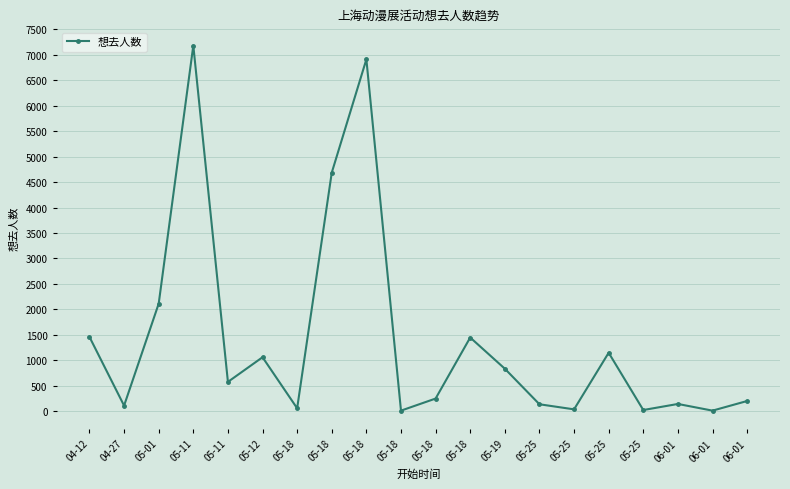

How many lines are shown in the chart?

1